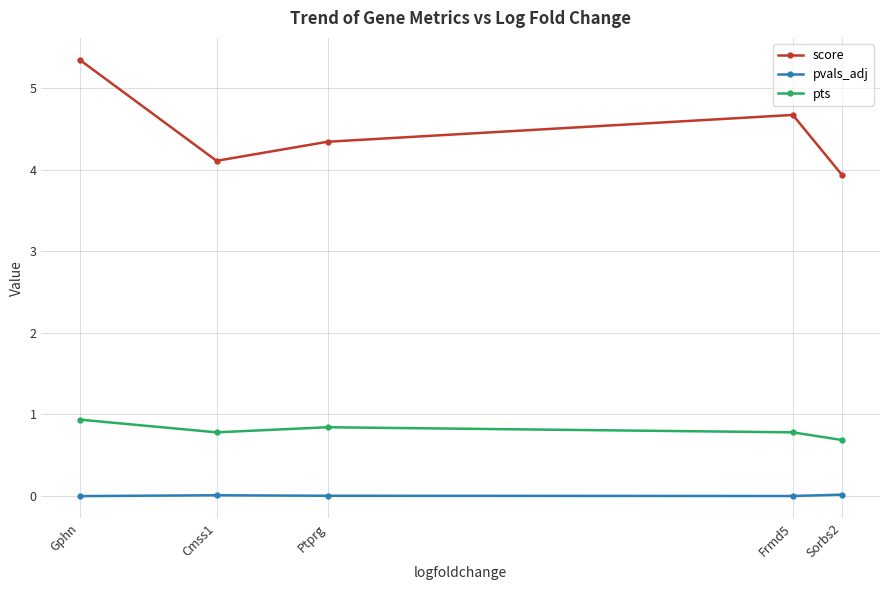

True or false: pvals_adj and score intersect in this chart.

False